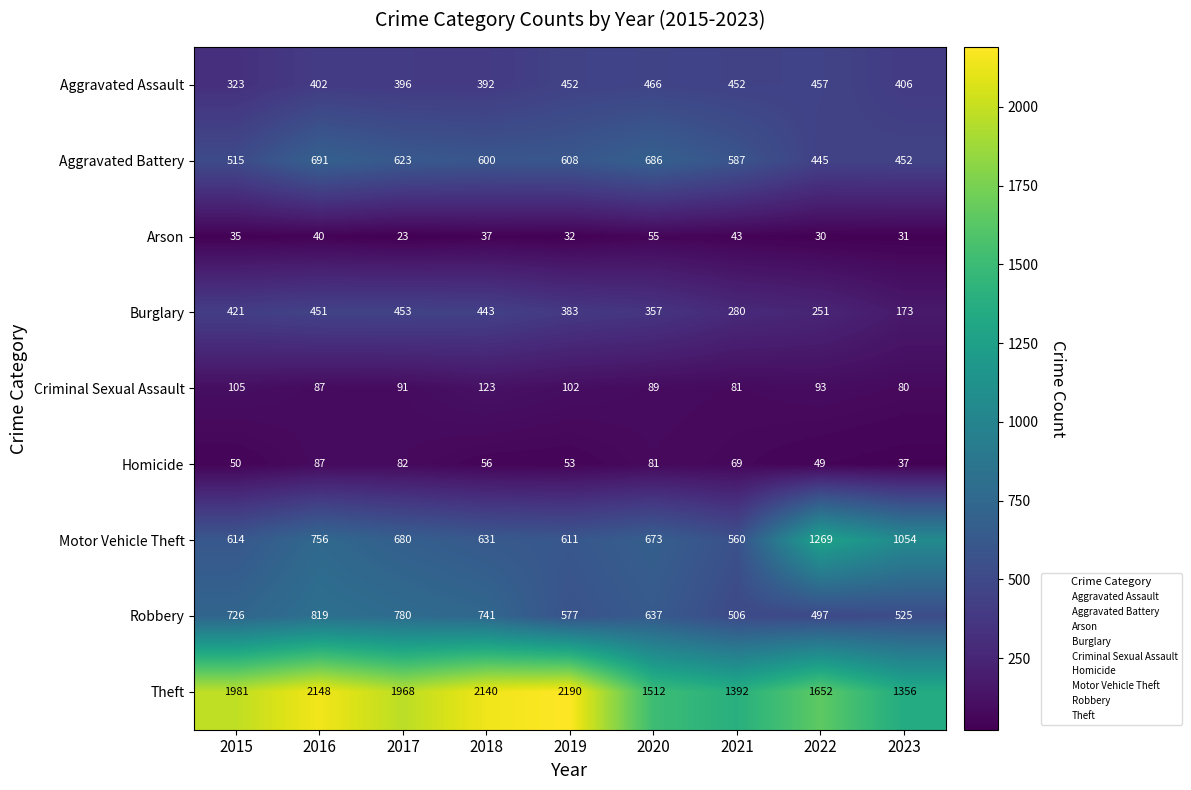

At which label does Theft reach its peak?

2019